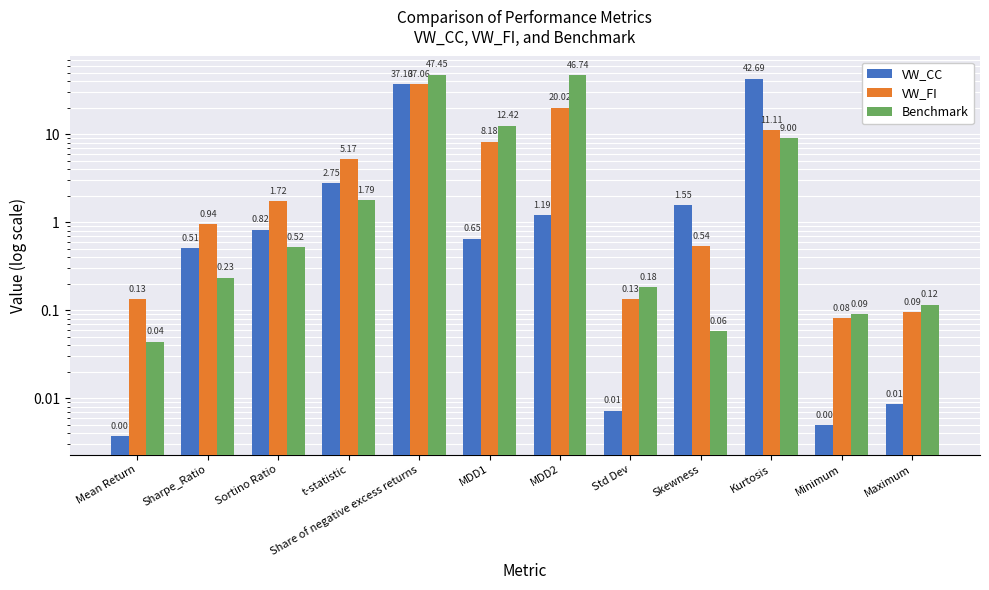

At which category does the chart reach its minimum across all series?

Mean Return